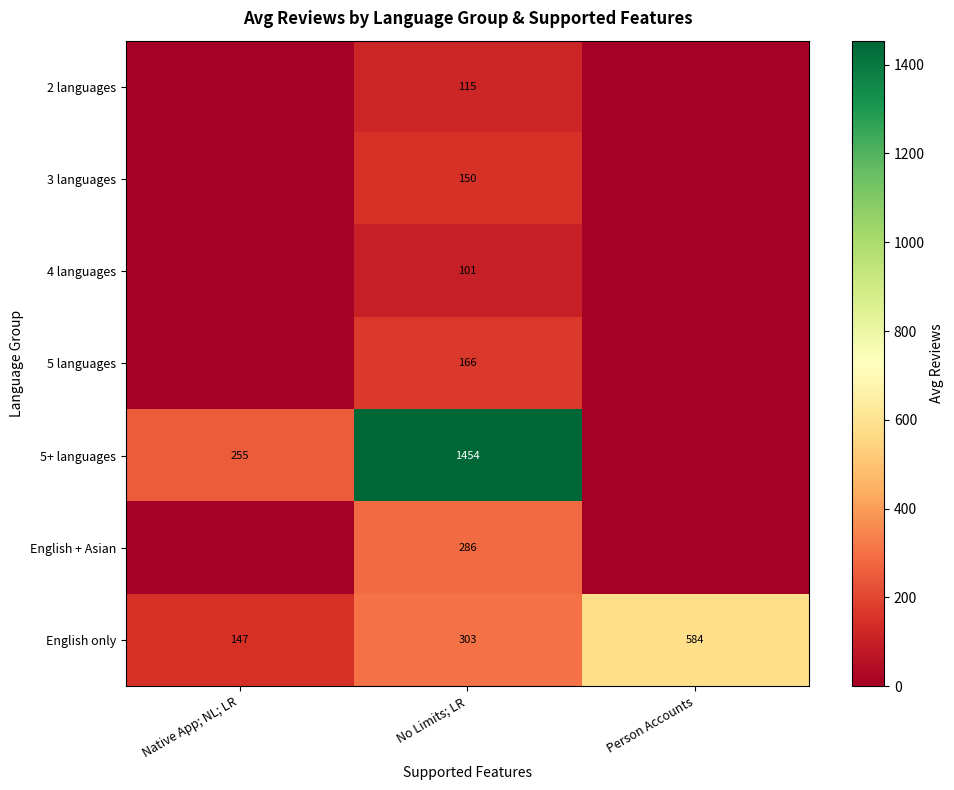

Reading left to right, what are all the values shown in this chart?

row_0: 0.0	115.0	0.0
row_1: 0.0	150.0	0.0
row_2: 0.0	101.0	0.0
row_3: 0.0	166.0	0.0
row_4: 255.0	1453.8	0.0
row_5: 0.0	286.0	0.0
row_6: 147.4	302.7	584.0